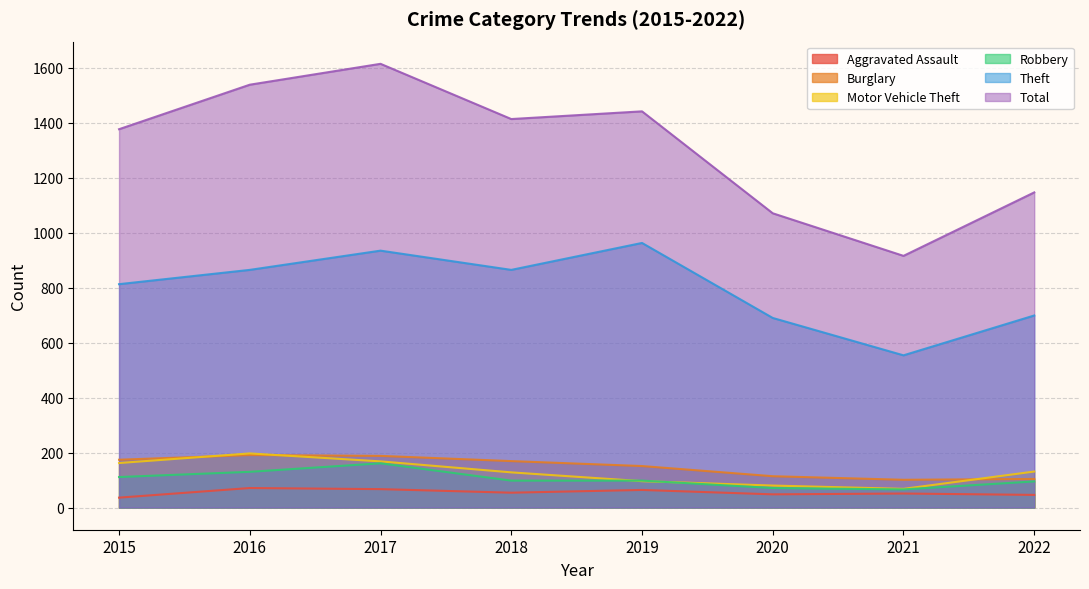

How many lines are shown in the chart?

6